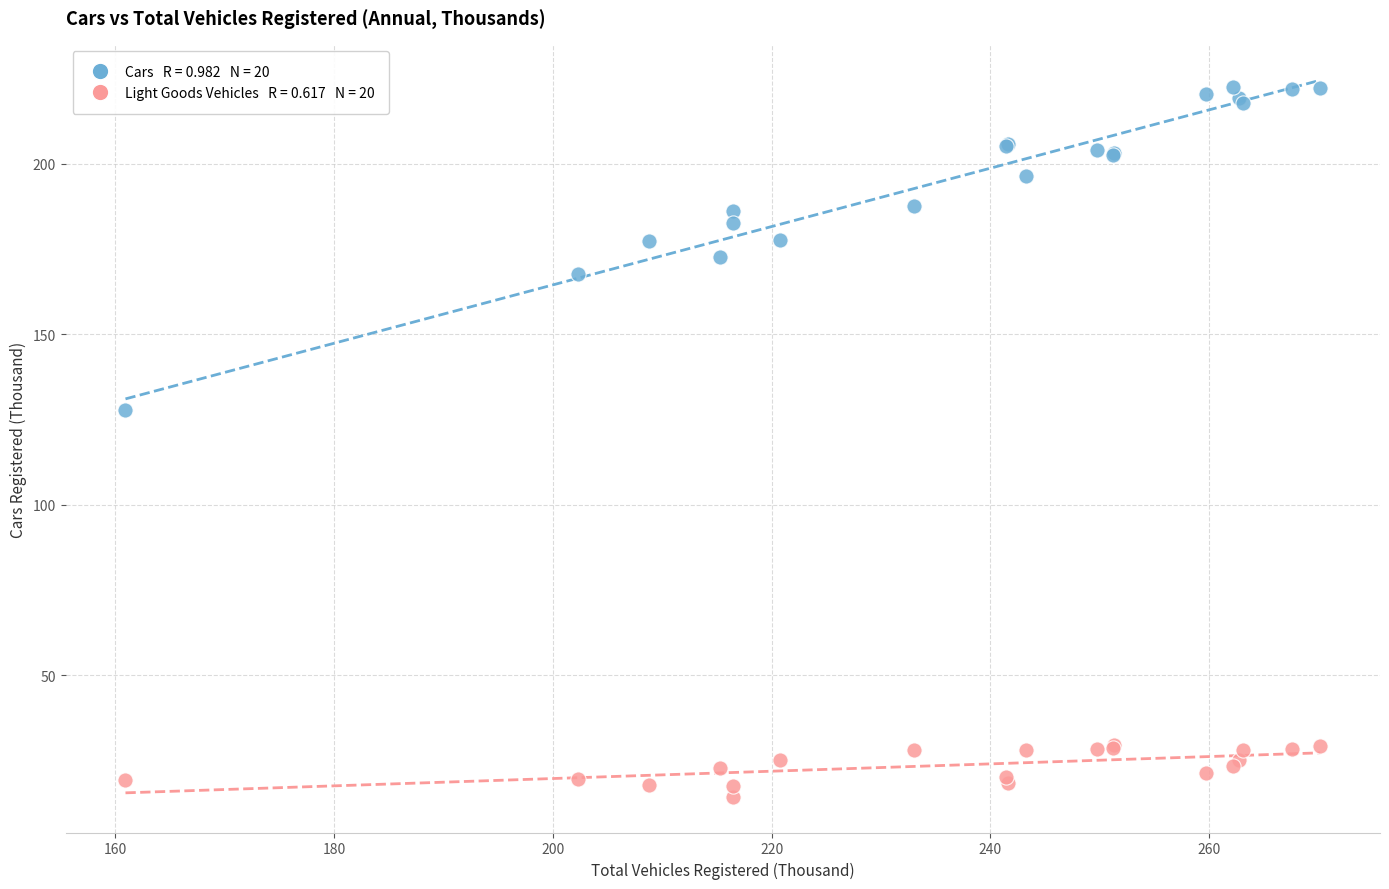

Across all series, what Y value is closest to 118?

127.7